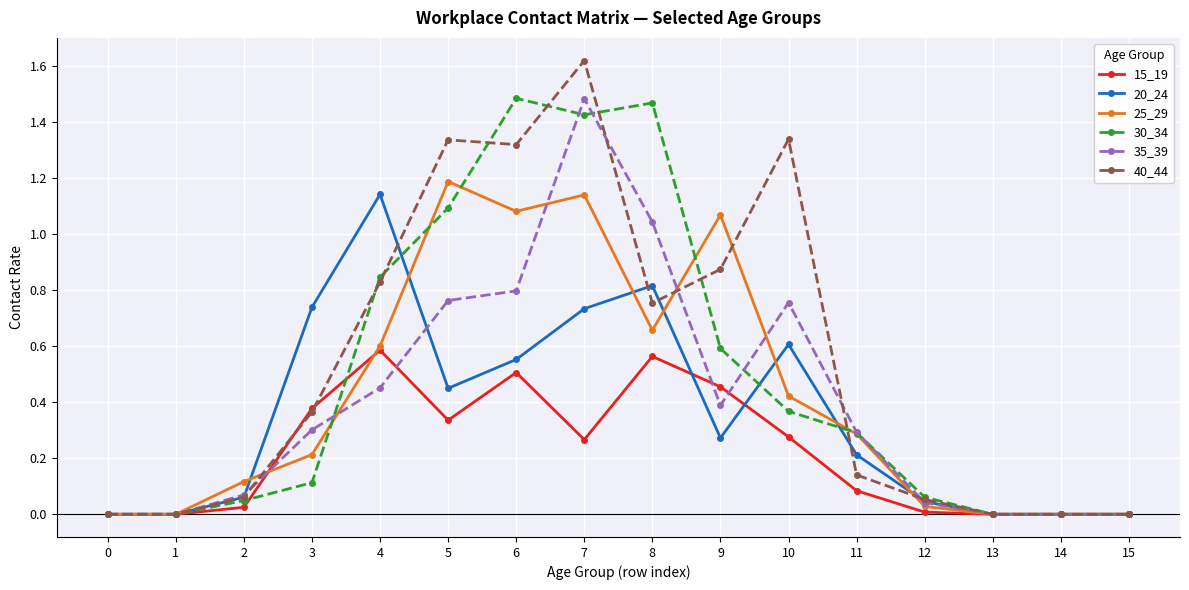

What are all the series names shown in the legend?

15_19, 20_24, 25_29, 30_34, 35_39, 40_44